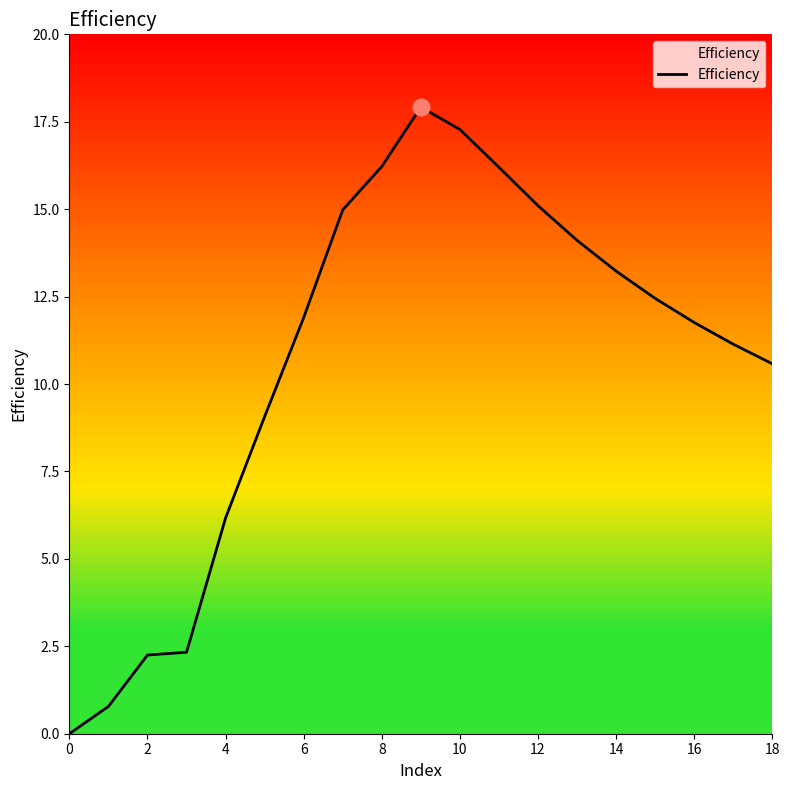

What is the difference between the maximum and minimum values?

17.9